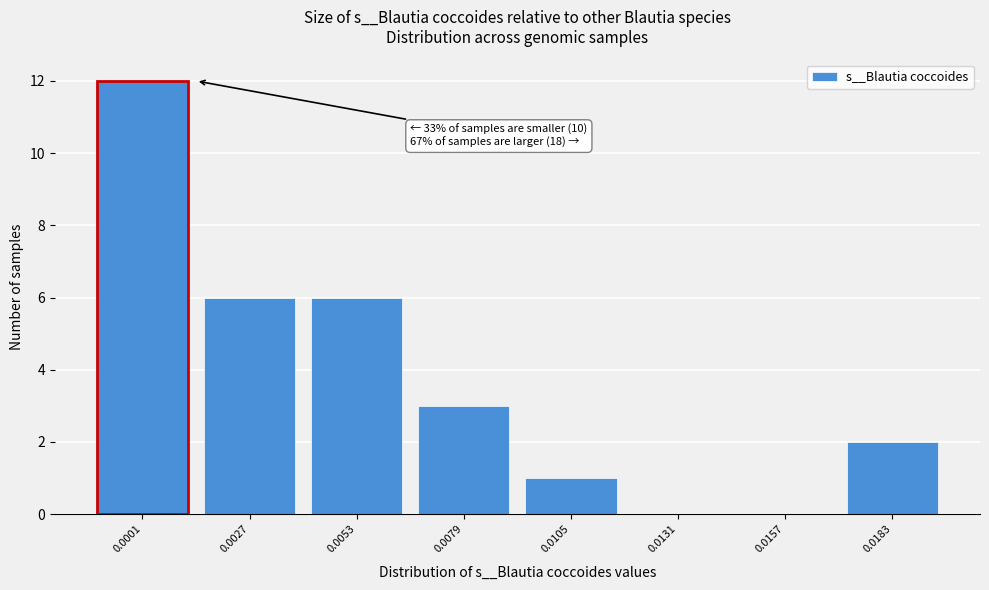

Reading left to right, what are all the values shown in this chart?

0.0001=12	0.0027=6	0.0053=6	0.0079=3	0.0105=1	0.0131=0	0.0157=0	0.0183=2